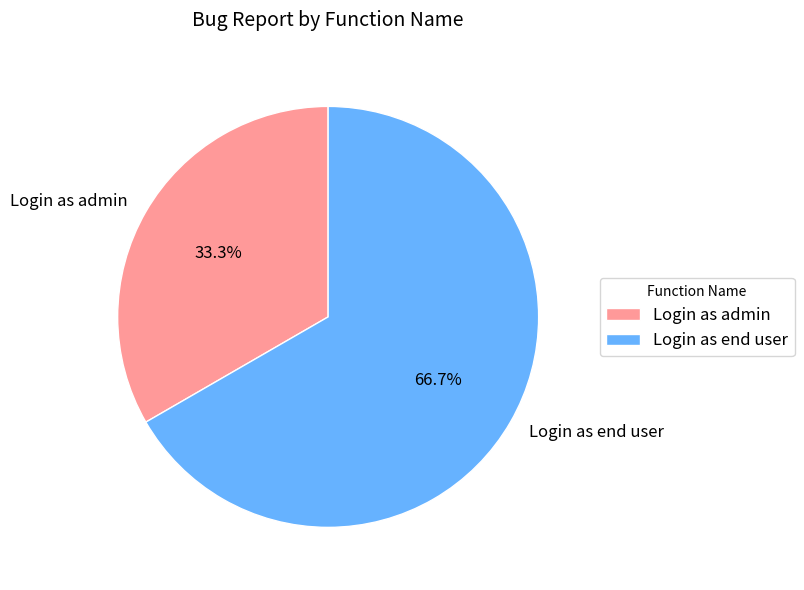

How many slices are in this pie chart?

2